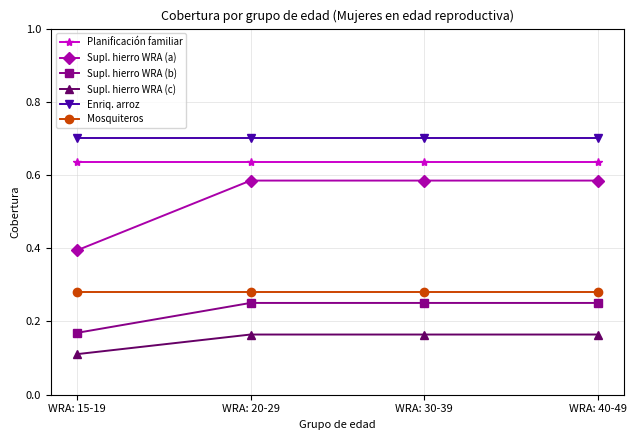

What is the difference between the highest and lowest values at WRA: 40-49?

0.5